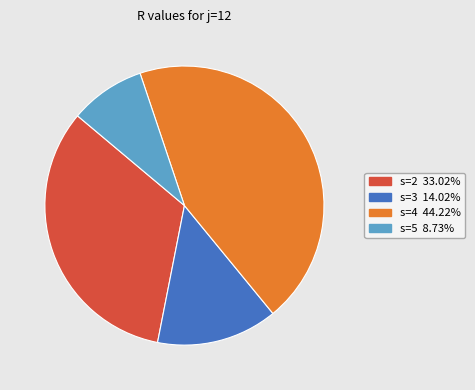

Between s=2 and s=4, which is larger?

s=4